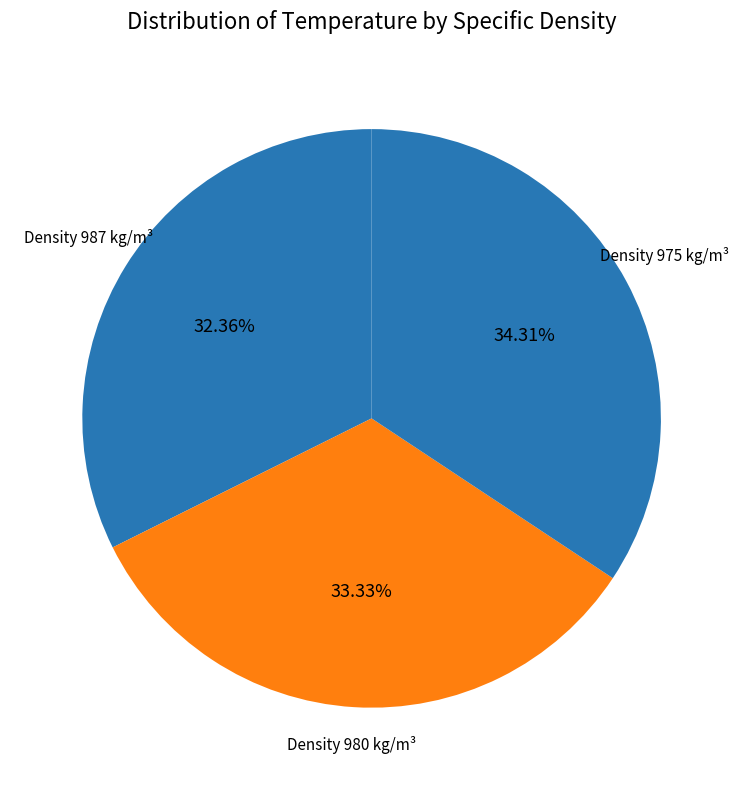

Which slice is the largest?

975